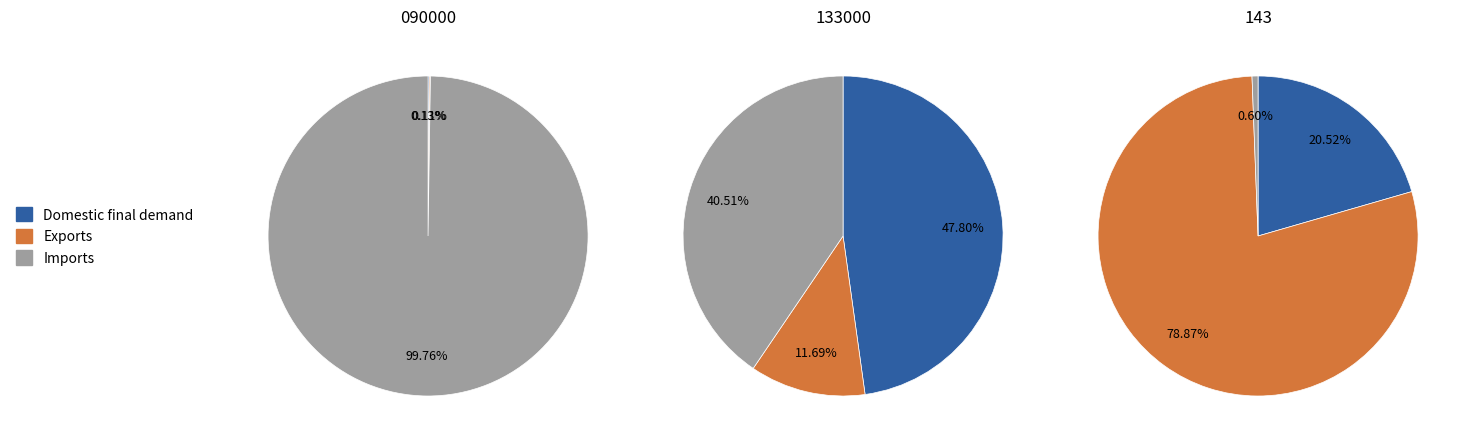

Is it true that 090000 is 7% of the pie?

False